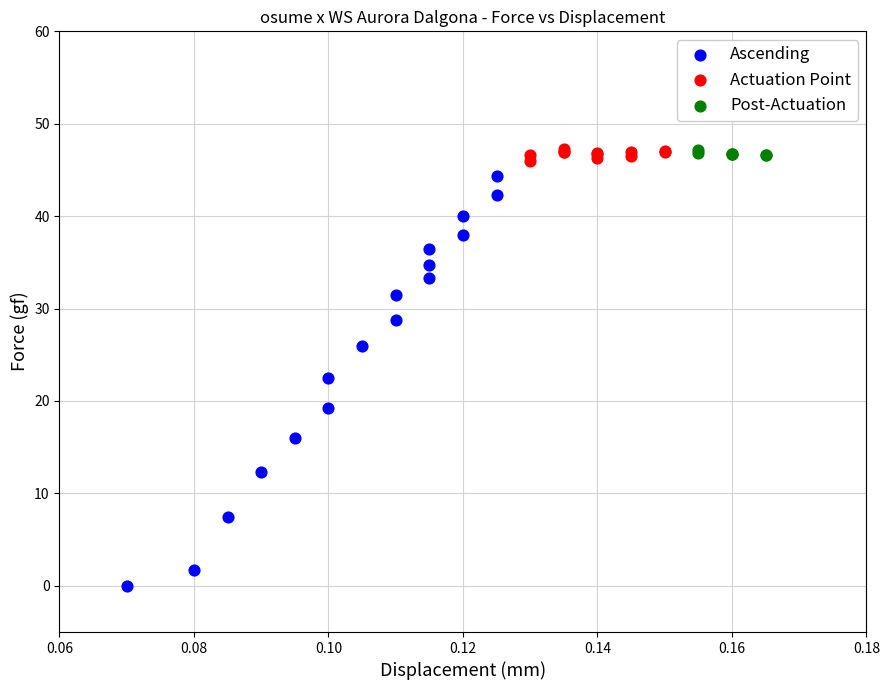

Which series has the largest Y range (max minus min)?

Ascending